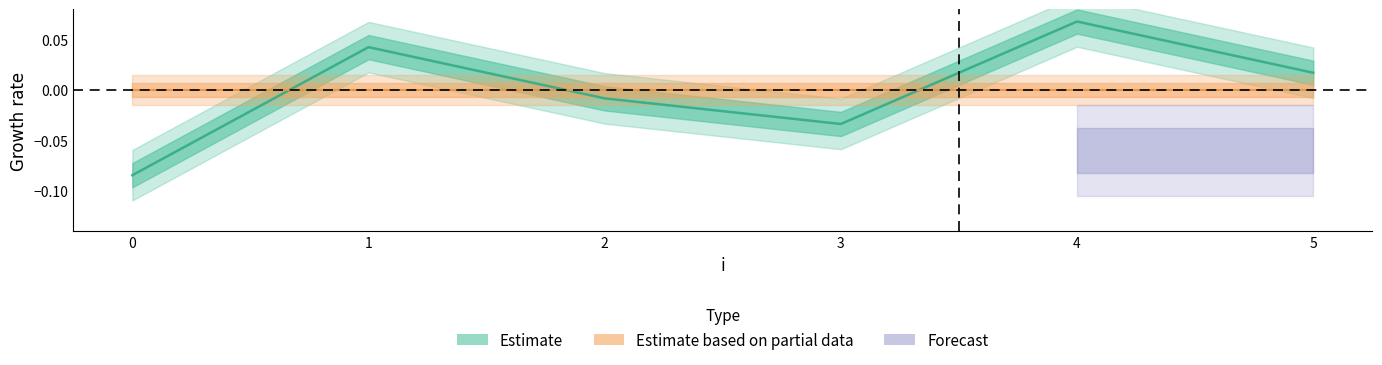

Reading left to right, what are all the values shown in this chart?

0=-0.1	1=0.0	2=-0.0	3=-0.0	4=0.1	5=0.0